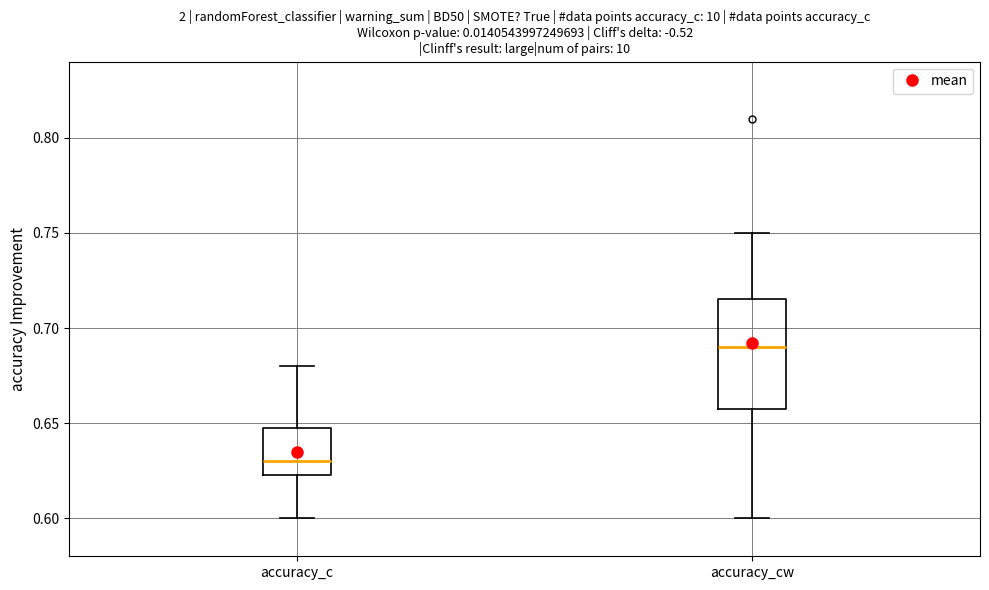

Where is the upper edge of the box for accuracy_cw on the y-axis? The values are not printed on the chart, so give them approximately, as read against the axis.

0.715